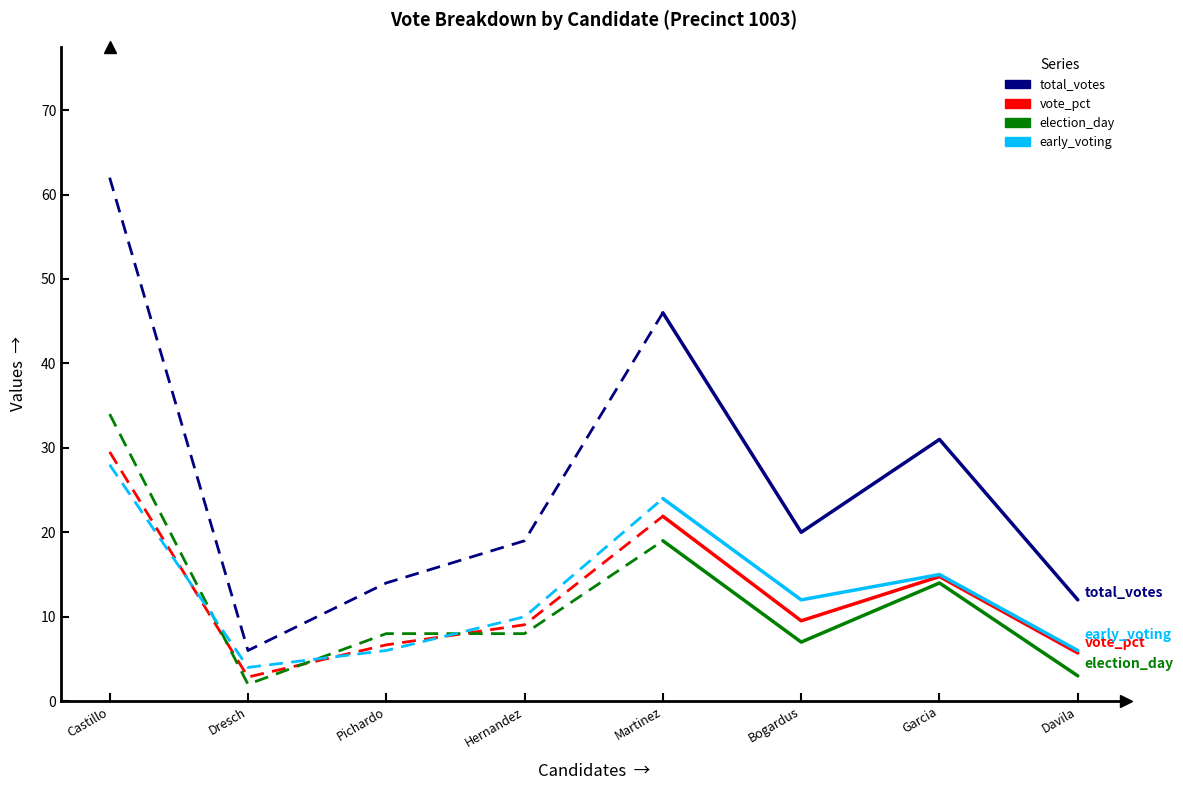

True or false: vote_pct has more than 2 points higher than both neighbors.

False